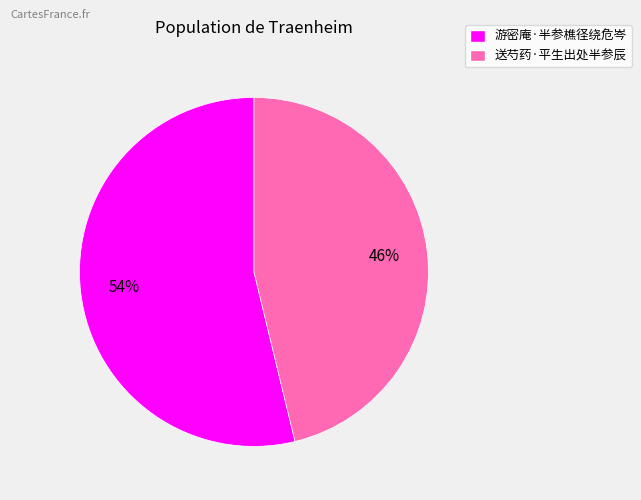

Count the number of slices in the pie.

2